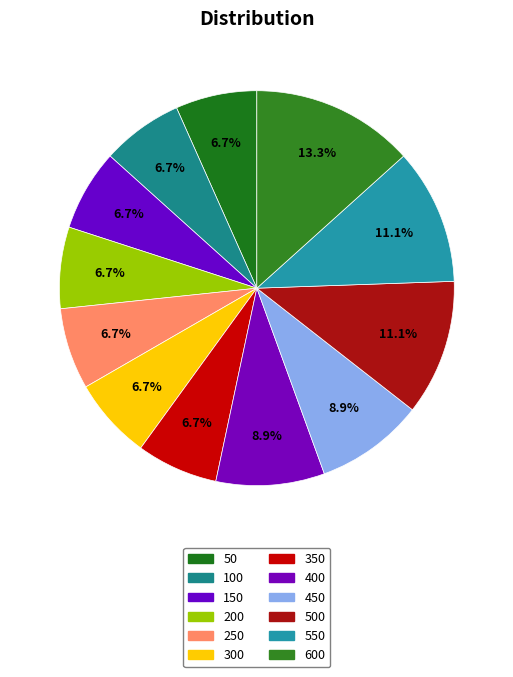

What is the largest slice in the pie chart?

600